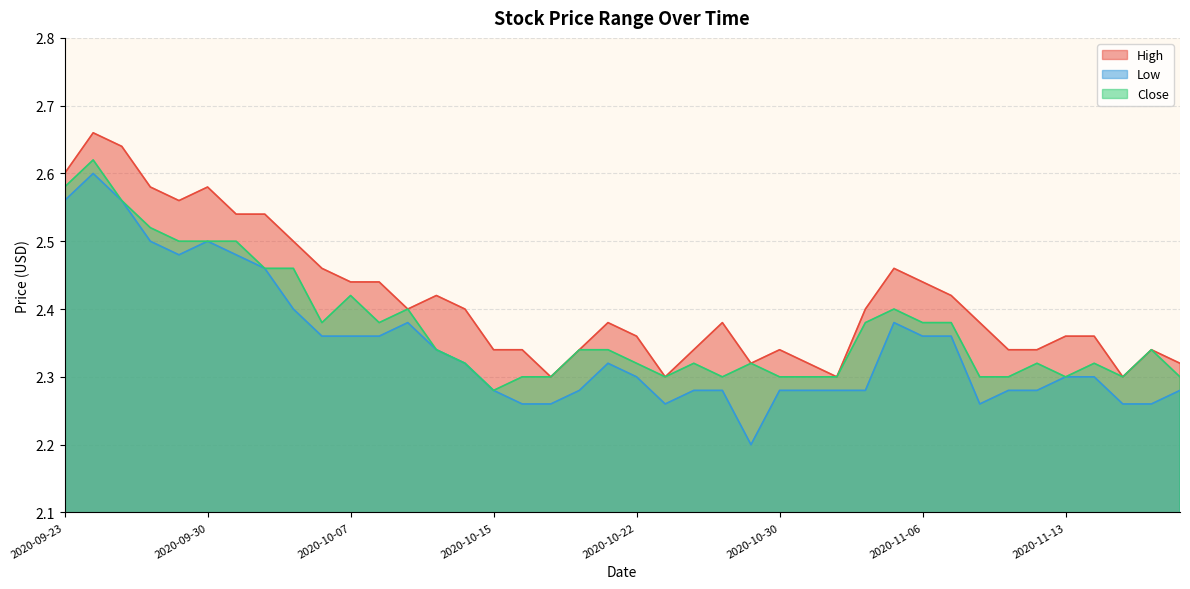

Is it true that Close equals 0.7 at 2020-10-12?

False